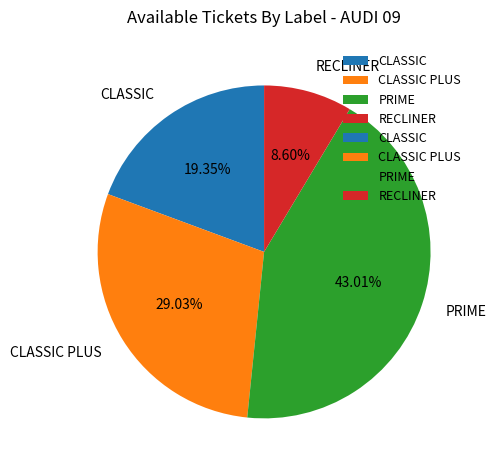

Is the sum of PRIME and CLASSIC greater than half?

Yes